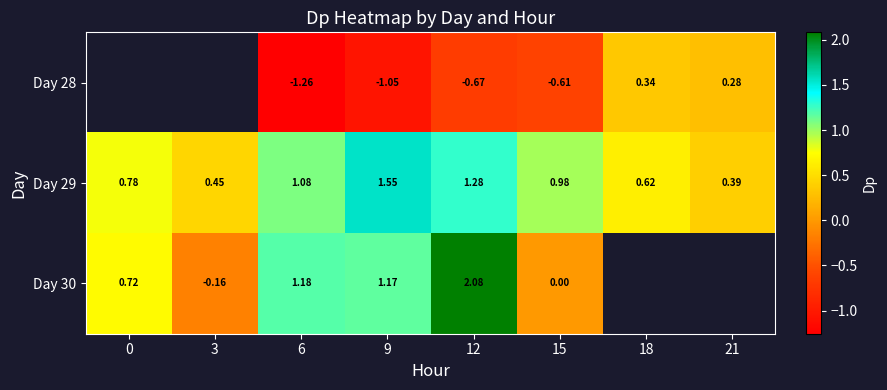

What is the spread (max minus min) of values at 21?

0.1